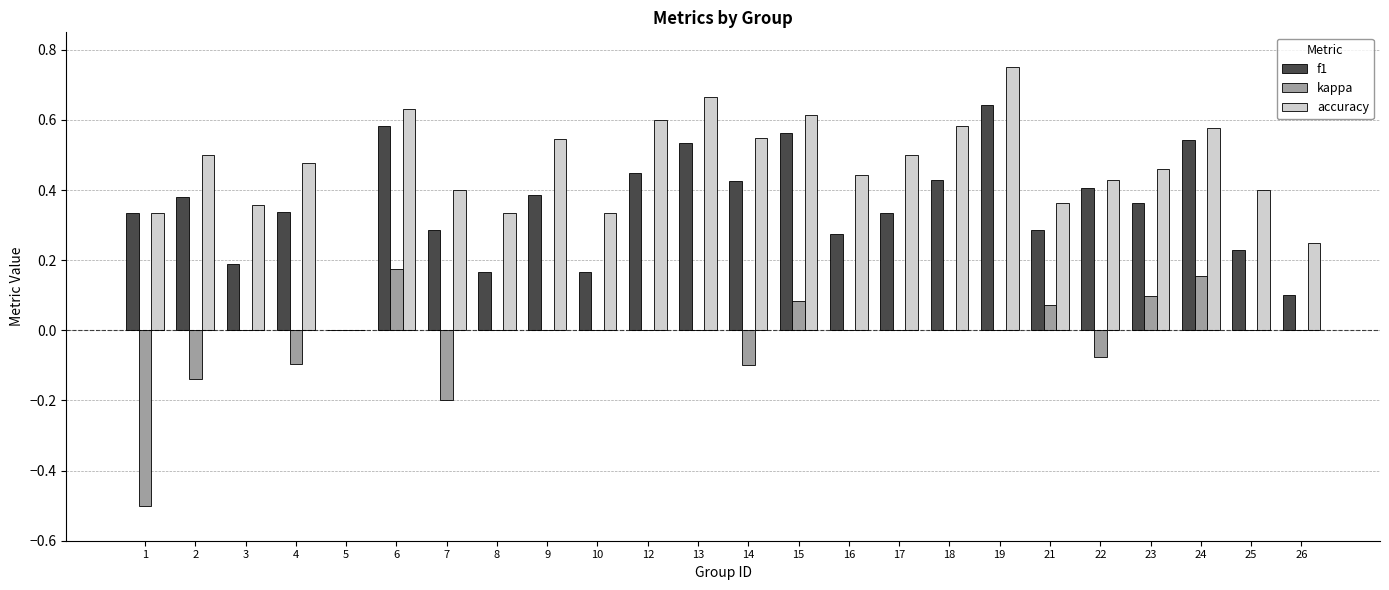

What is the sum of all accuracy values?

11.1